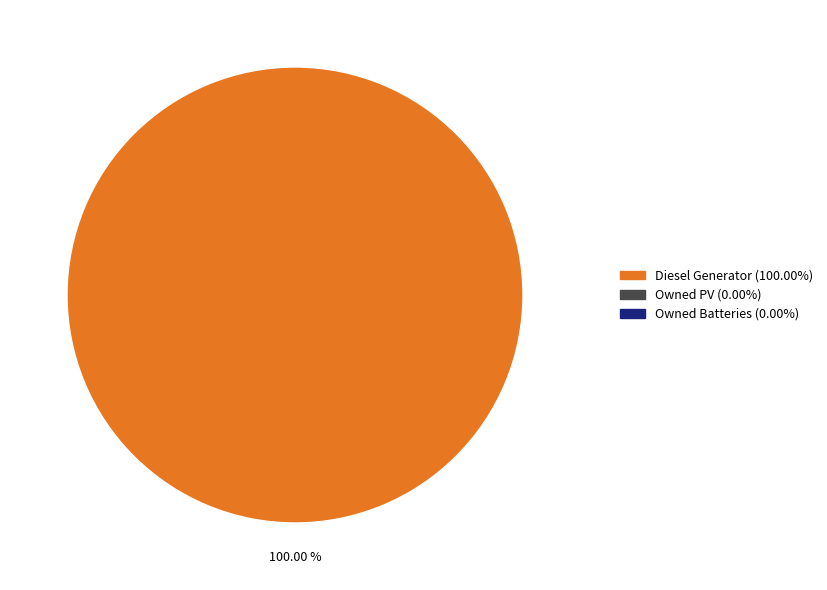

Is there a majority slice in this chart?

Yes